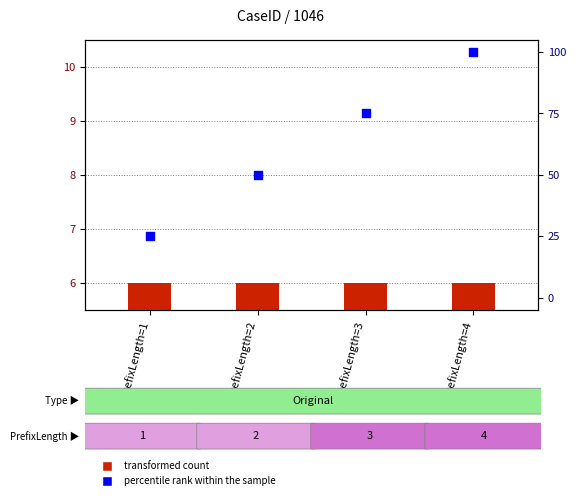

What is the change in value from PrefixLength=1 to PrefixLength=4?

+75